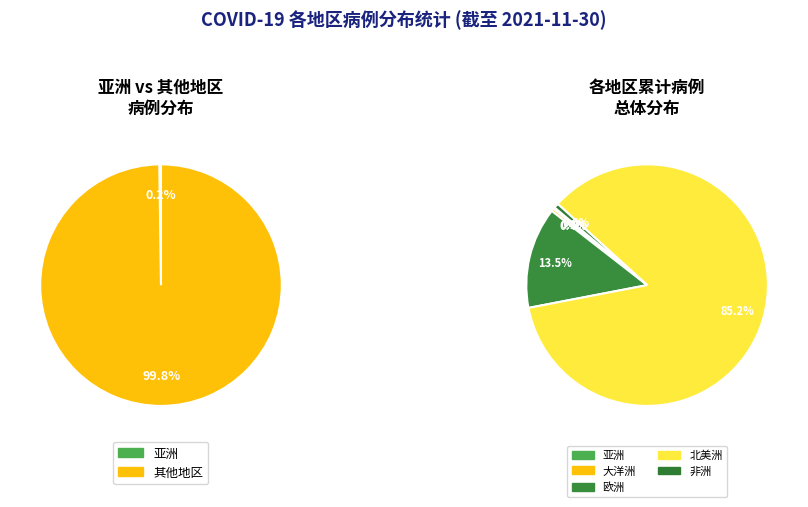

The 非洲 slice represents 12% of the pie. True or false?

False